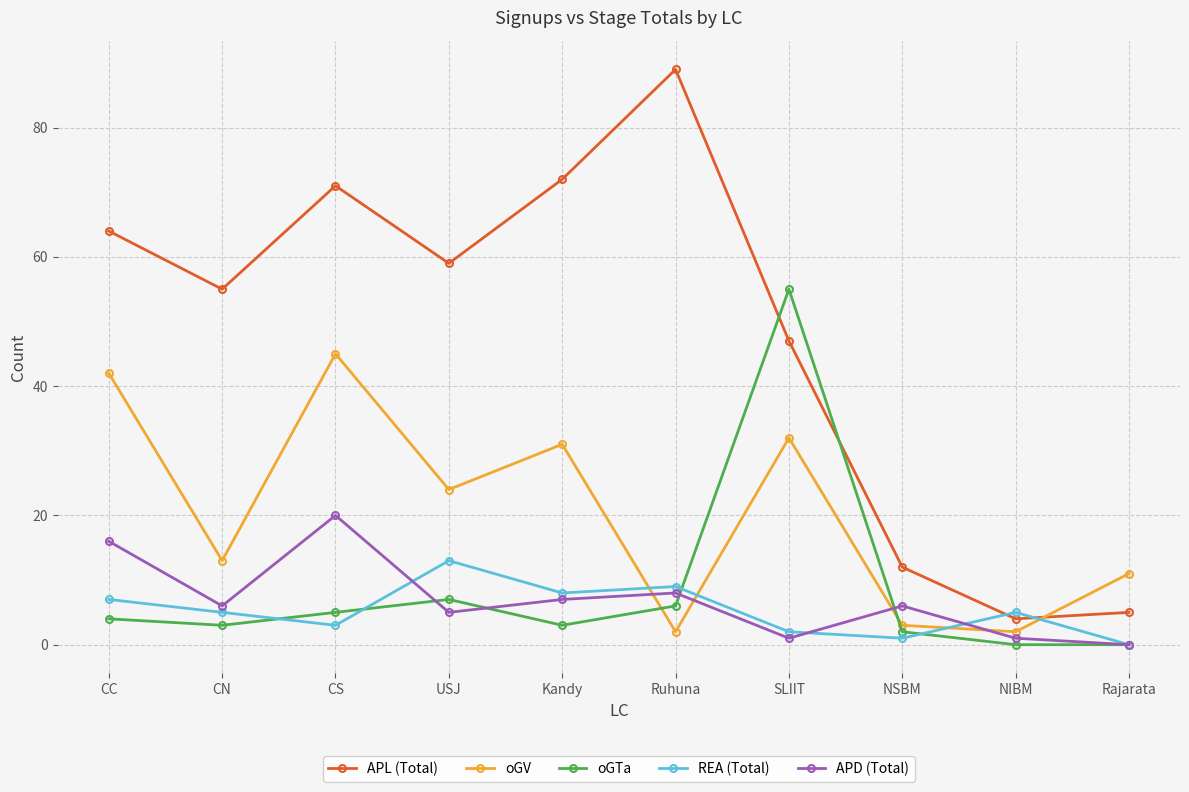

Is this an area chart (filled region under the line)?

No